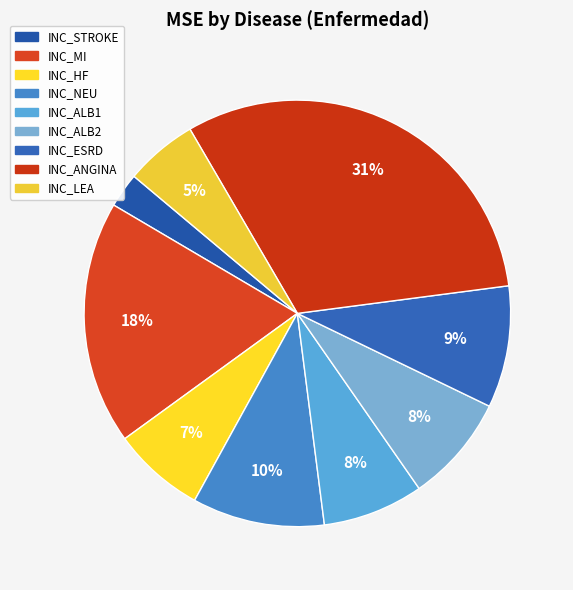

Count the number of slices in the pie.

9